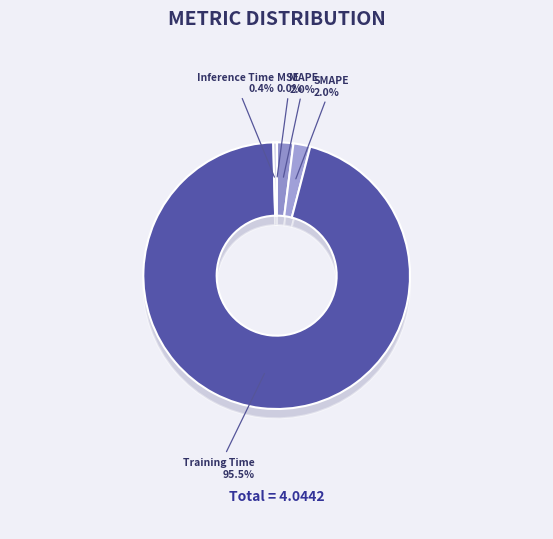

Is there a majority slice in this chart?

Yes